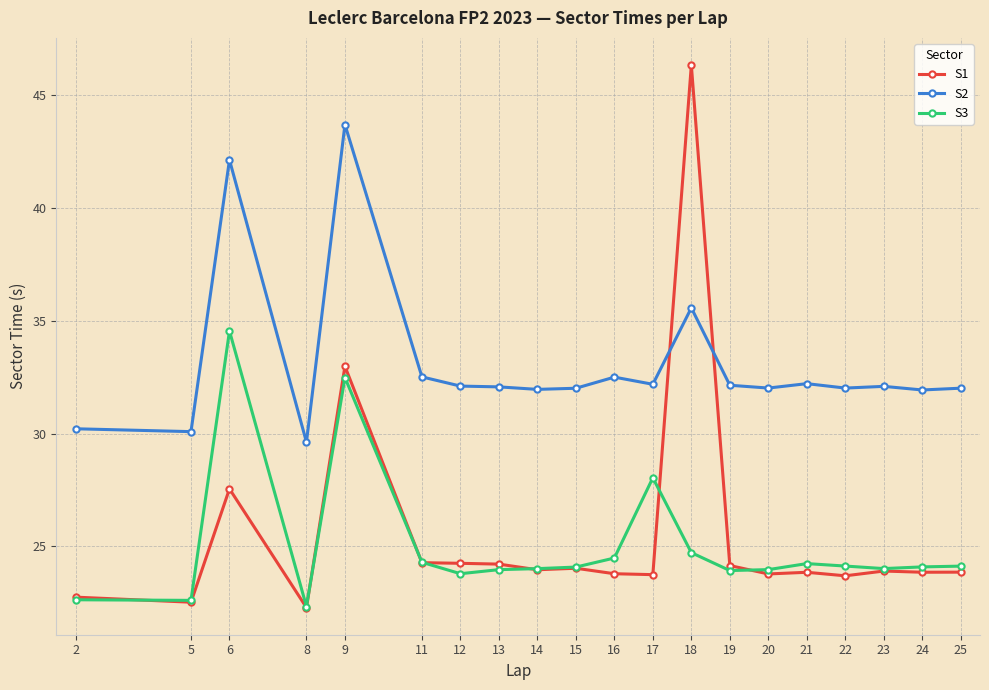

True or false: S2 and S3 cross at least once.

False